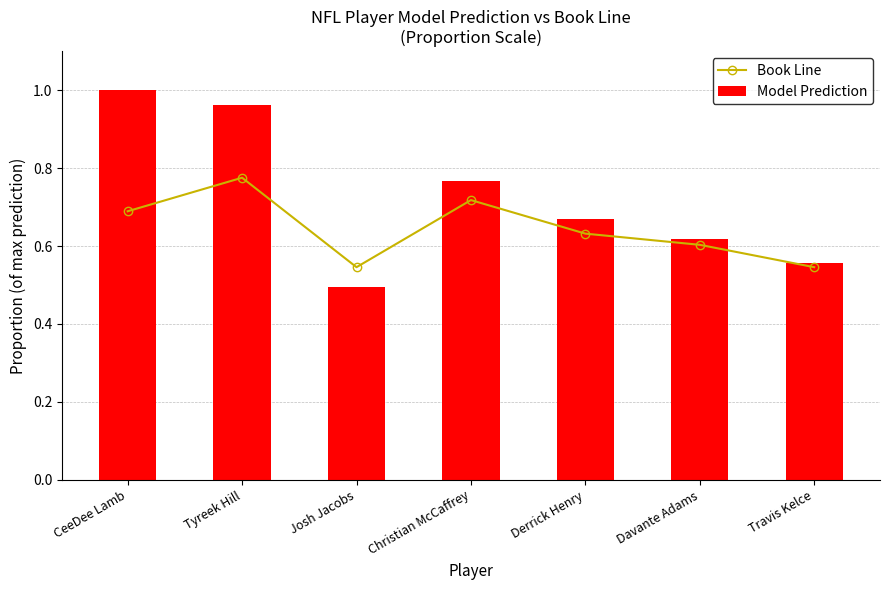

What is the value of the Book Line bar at the 6th from the left?

0.6